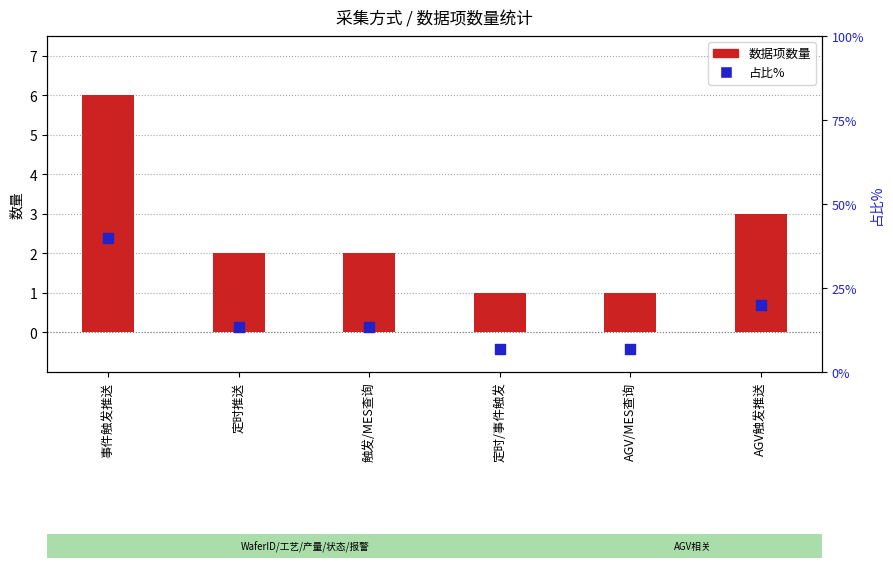

What are all the series names shown in the legend?

数据项数量, 占比%